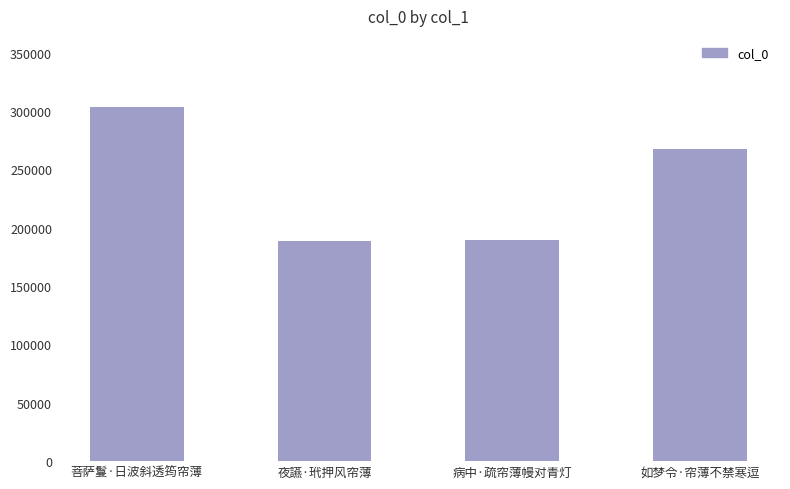

What is the label of the 3rd bar from the right?

夜讌·玳押风帘薄